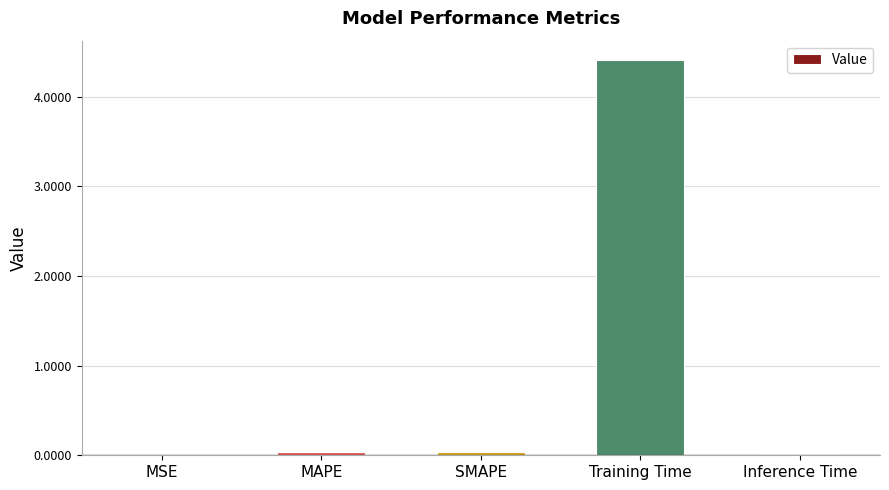

Which label corresponds to the largest value in the chart?

Training Time